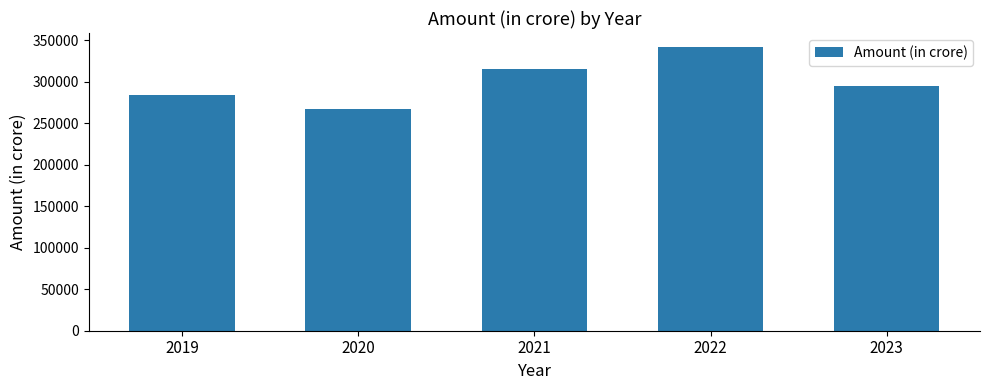

Reading left to right, extract all data points from this chart.

2019=283561	2020=267160	2021=315031	2022=341665	2023=295356